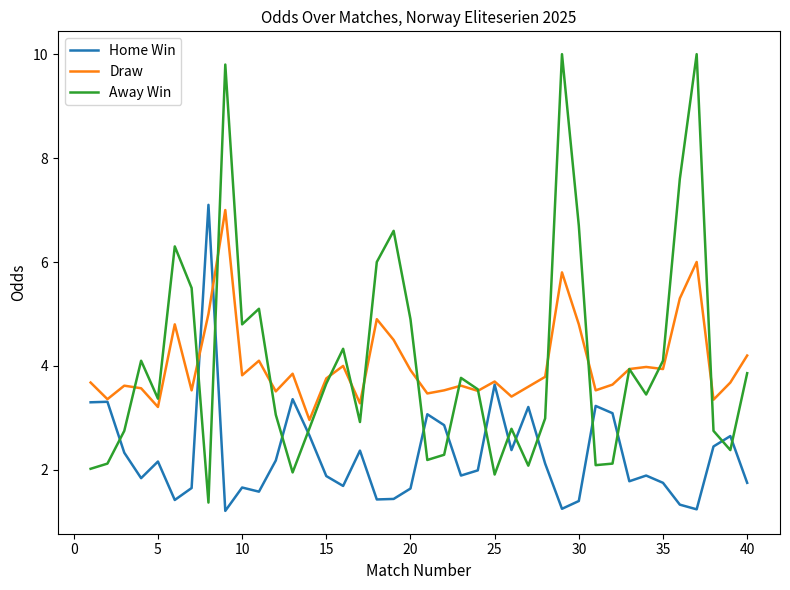

Which series has the largest range (max minus min)?

Away Win